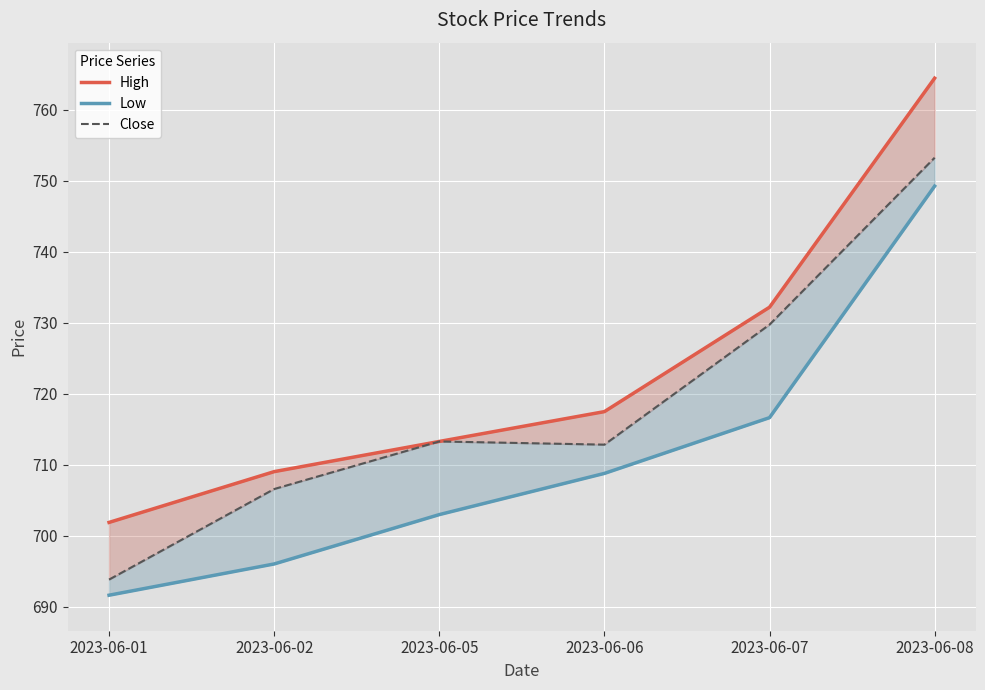

Reading left to right, what are all the values shown in this chart?

High: 701.9	709.0	713.3	717.5	732.2	764.5
Low: 691.6	696.0	703.0	708.8	716.6	749.2
Close: 693.9	706.6	713.3	712.9	729.8	753.2